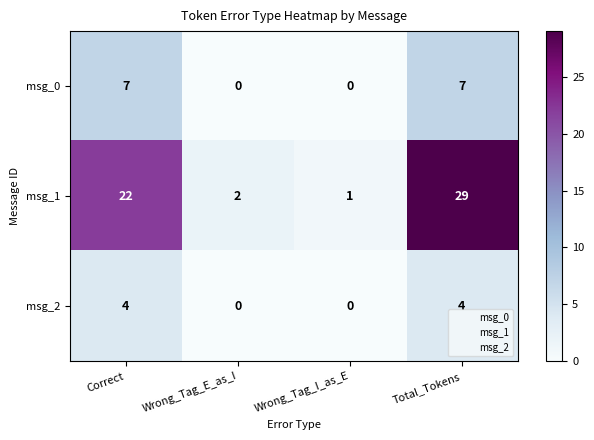

What is the greatest value displayed?

29